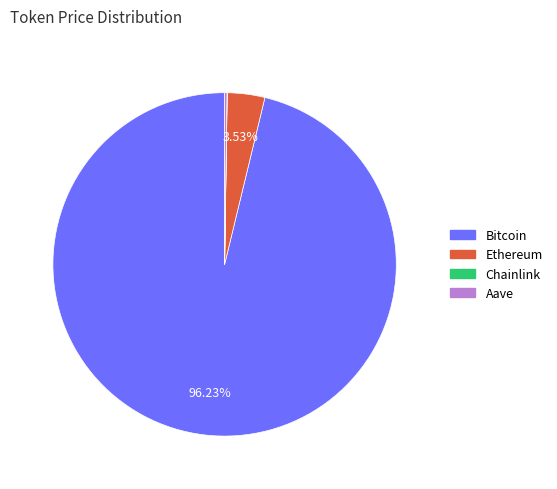

To the nearest percent, what is the average slice percentage?

25%